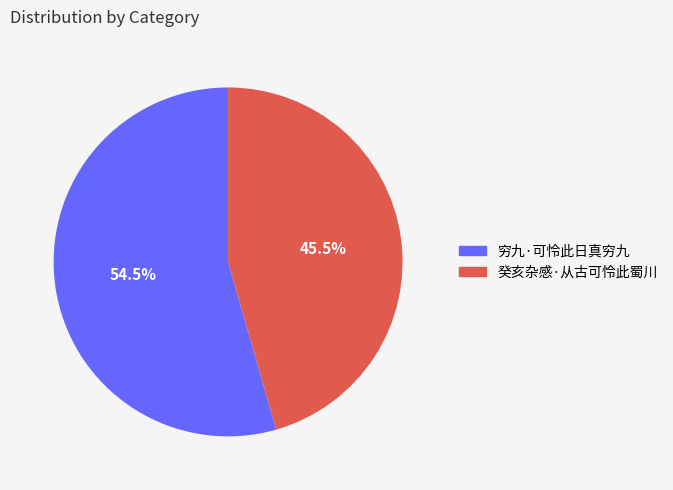

How many slices are in this pie chart?

2